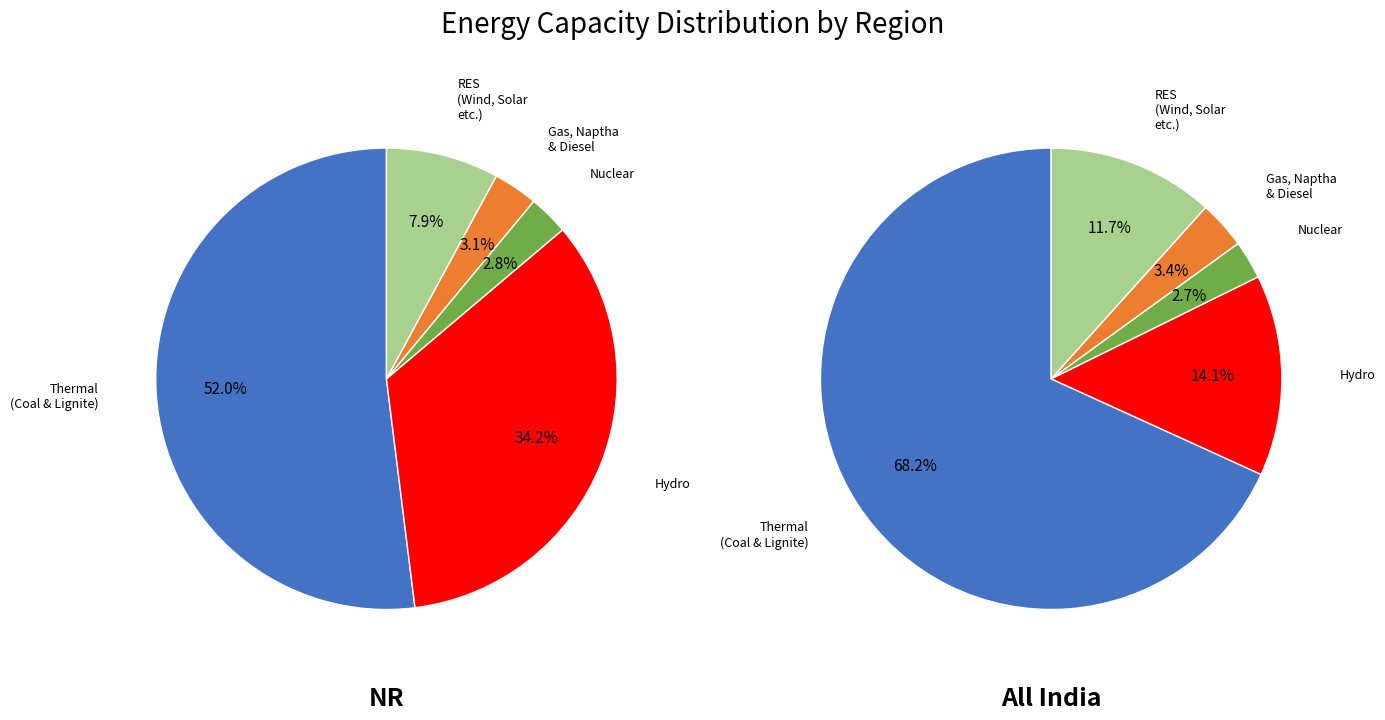

Count the number of slices in the pie.

5